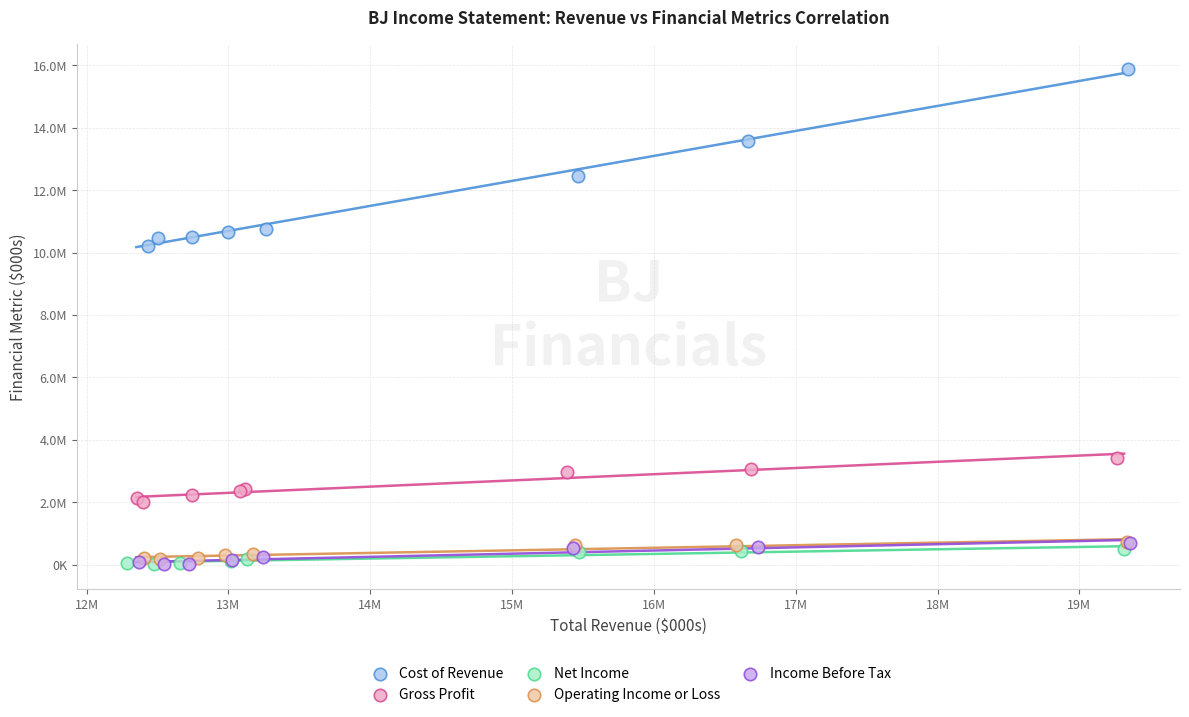

Which series has the widest spread of Y values?

Cost of Revenue